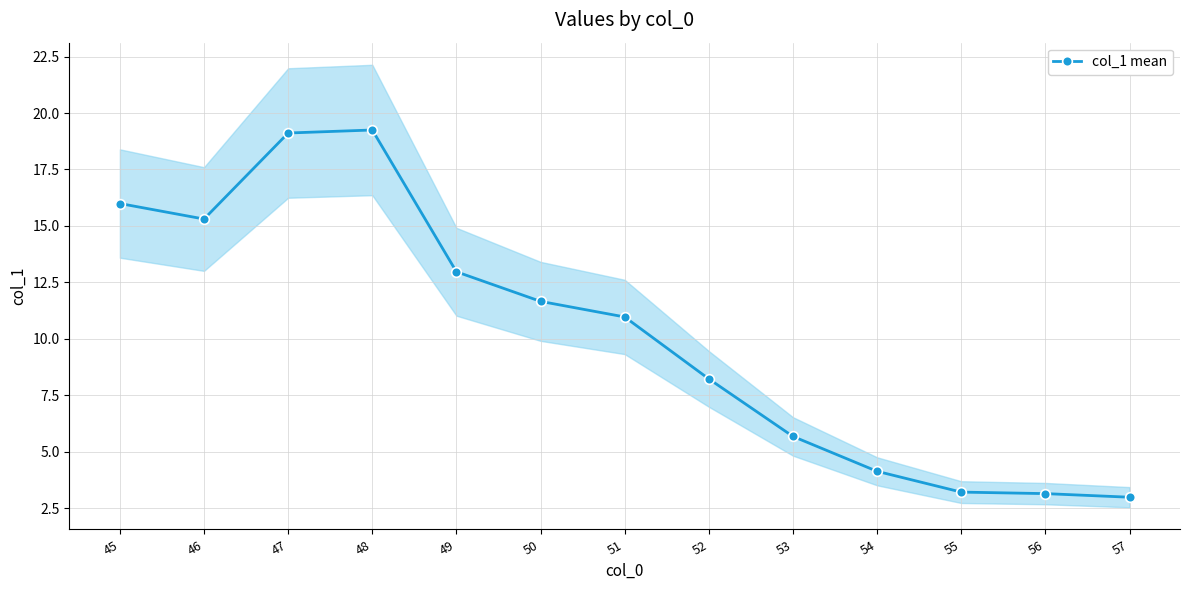

Rank the categories by value from highest to lowest.

48, 47, 45, 46, 49, 50, 51, 52, 53, 54, 55, 56, 57